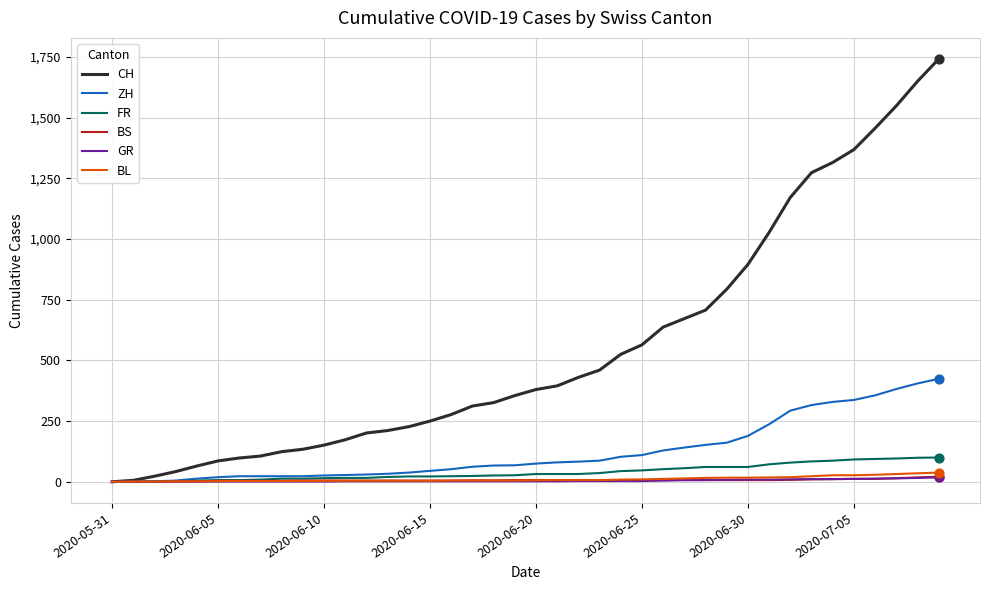

Which series has the largest total across all categories?

CH